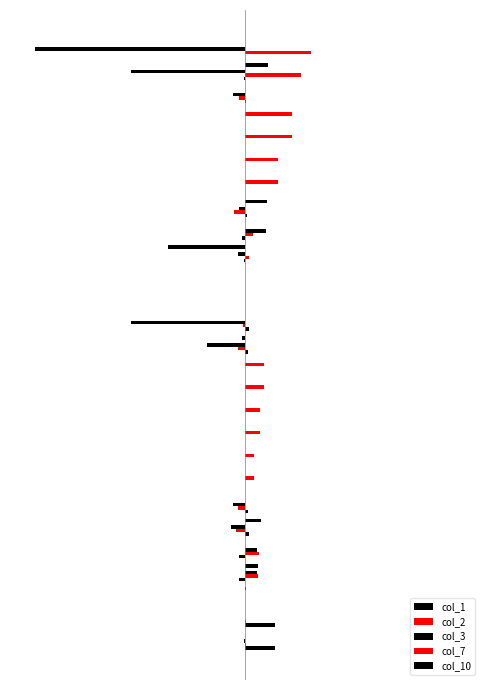

What is the highest value of the col_1 series?

0.7